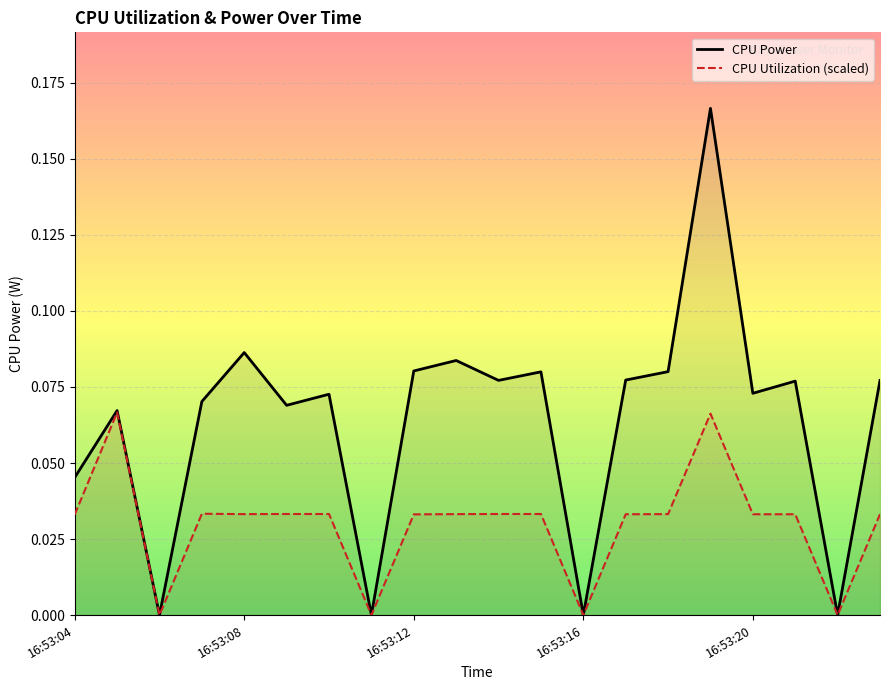

How many values in CPU Power are above zero?

16